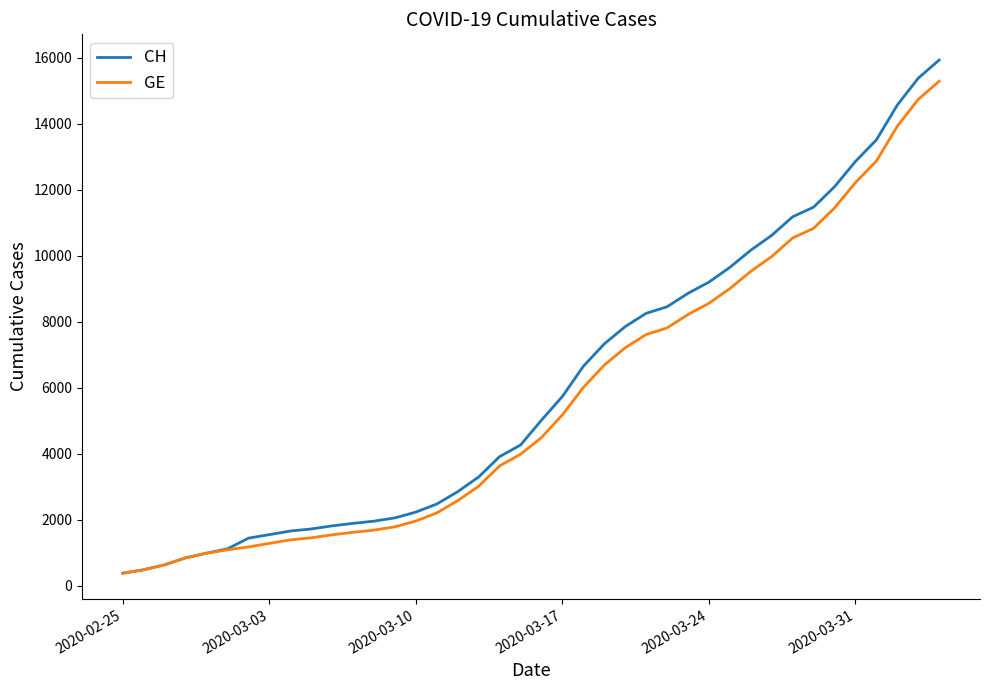

Is this an area chart (filled region under the line)?

No